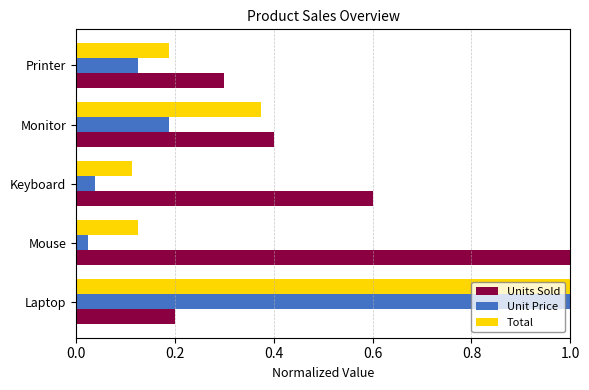

Between Keyboard and Printer, which series saw the biggest shift?

Units Sold